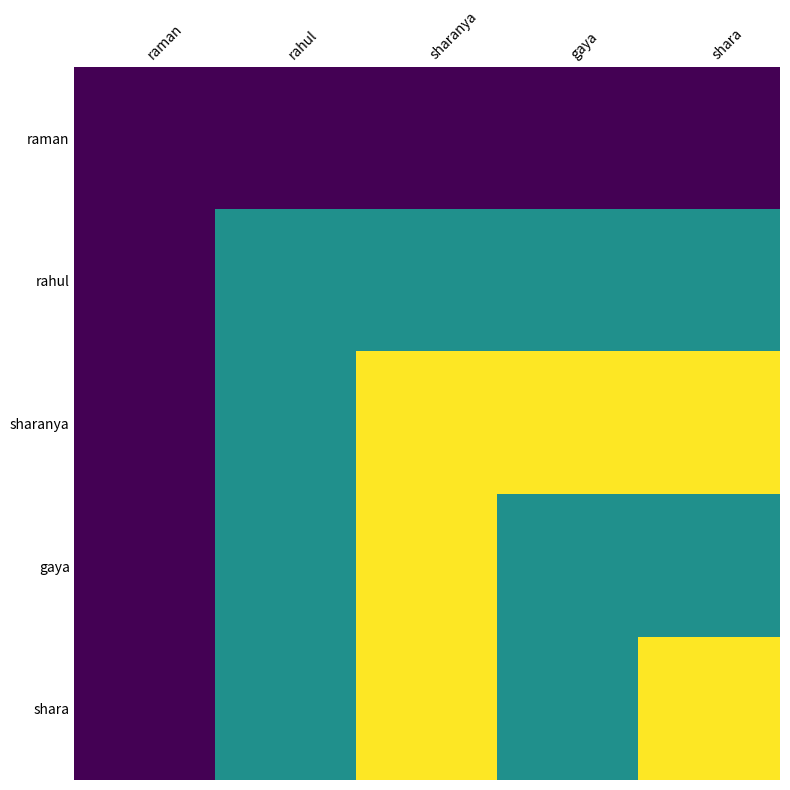

At which category is the sum across all series the highest?

sharanya